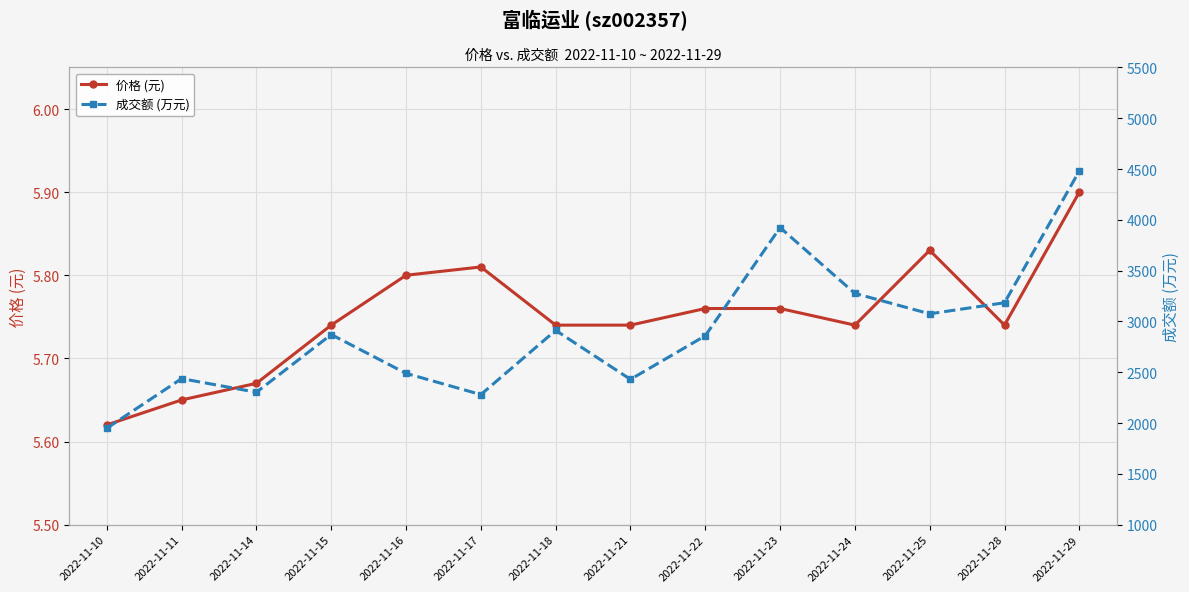

At which category is the sum across all series the highest?

2022-11-29